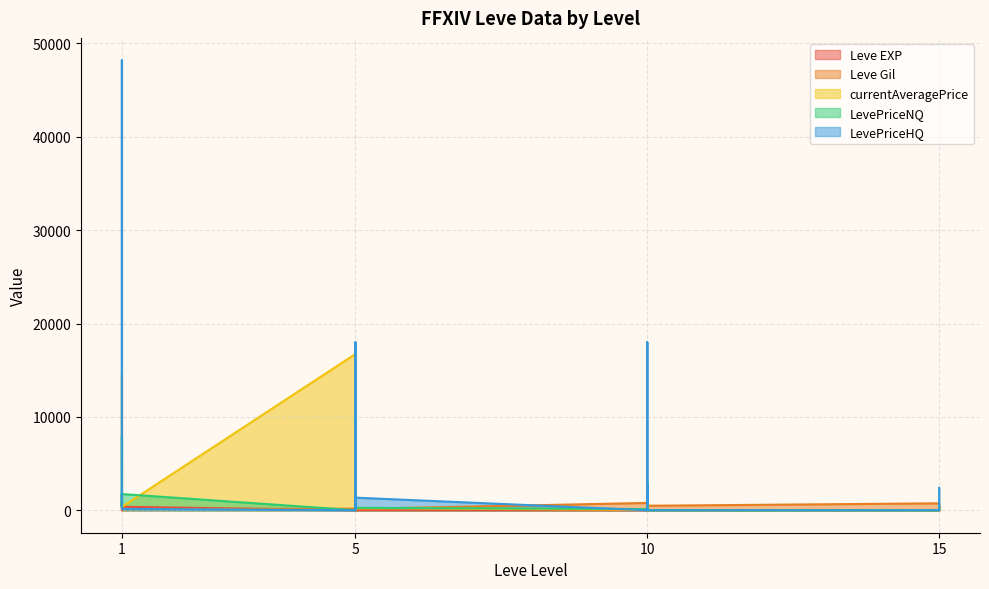

At which category is the sum across all series the highest?

1